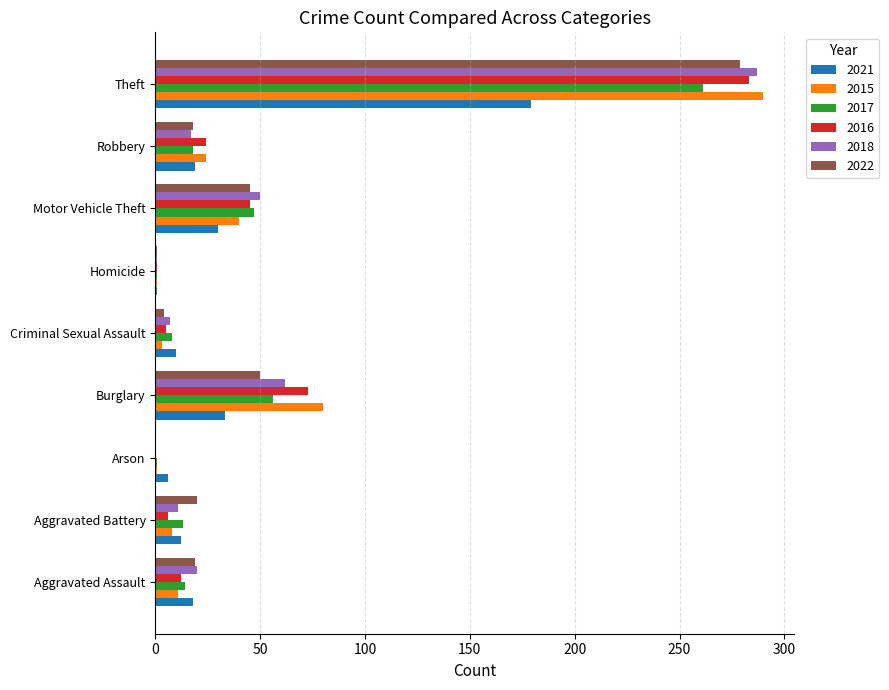

What is the sum of all 2015 values?

458